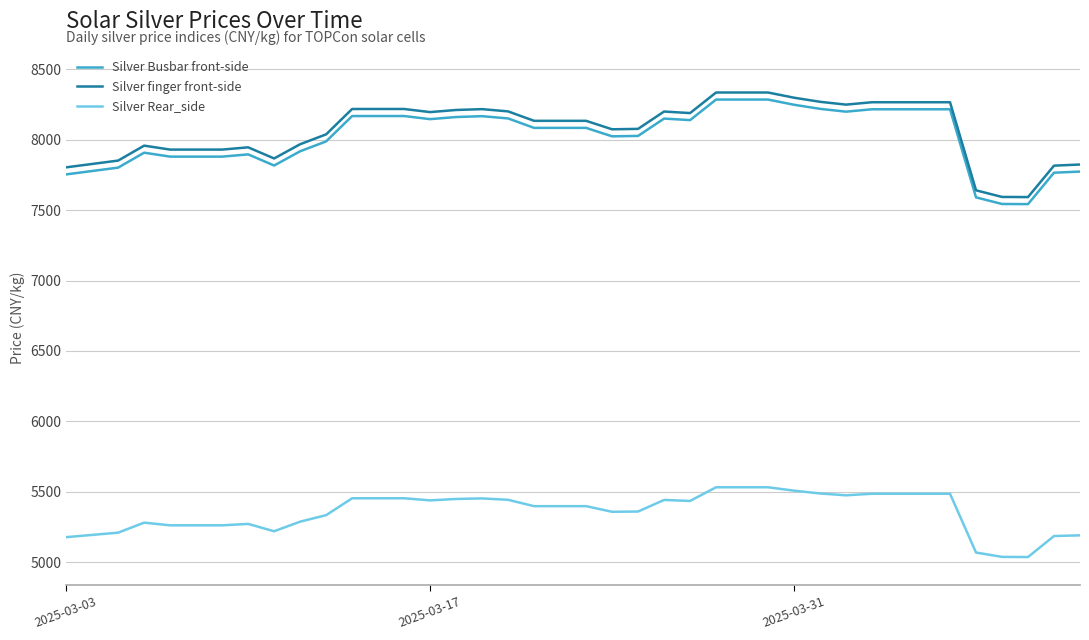

What is the highest value of the Silver Rear_side series?

5533